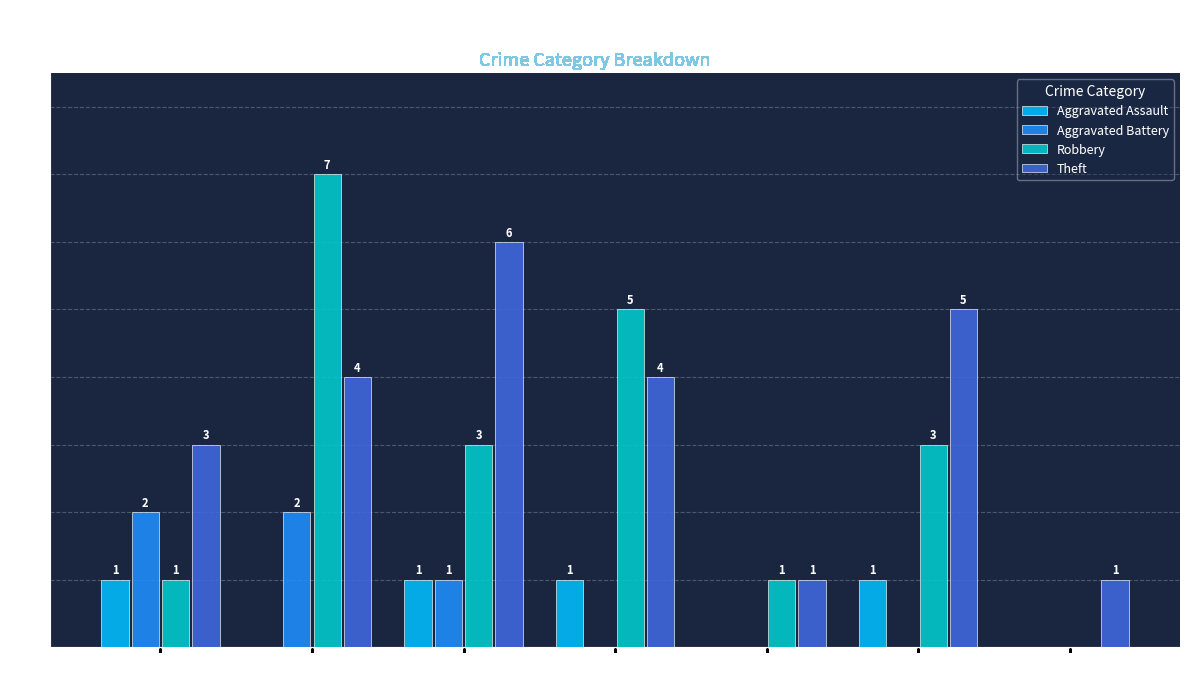

At which label does Robbery first exceed 3?

2016